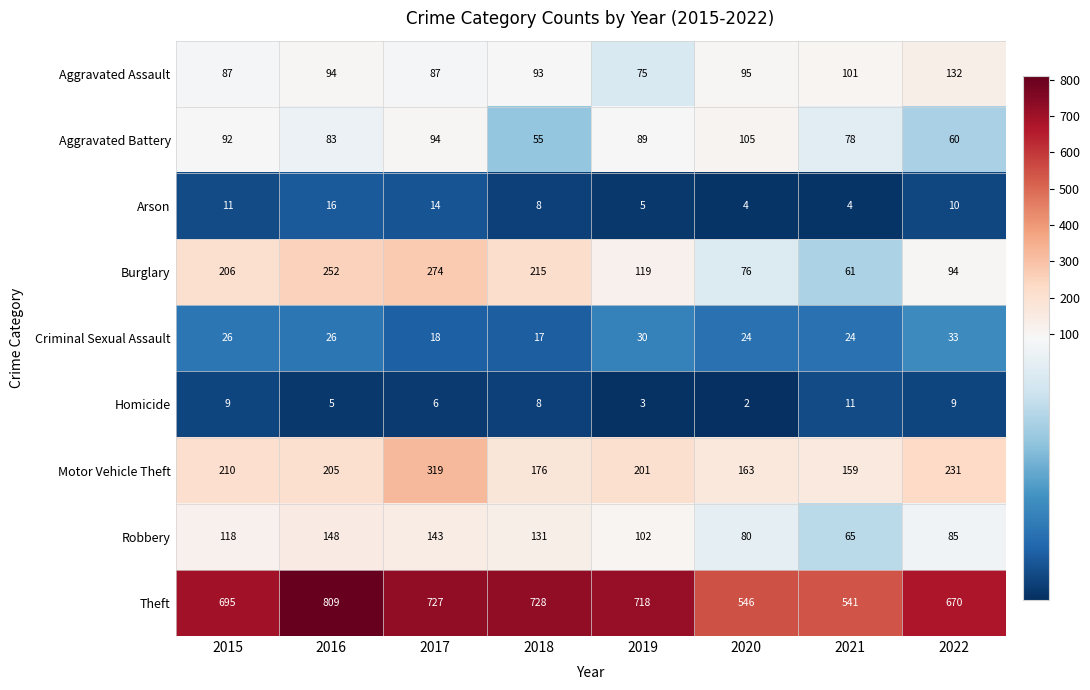

Which category has the lowest value across all series?

2020